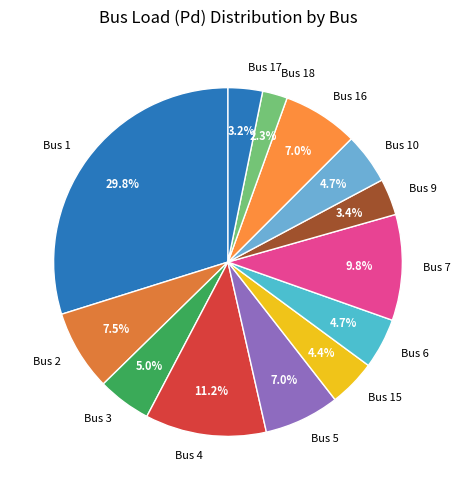

To the nearest percent, what is the combined percentage of Bus 10 and Bus 2?

12%